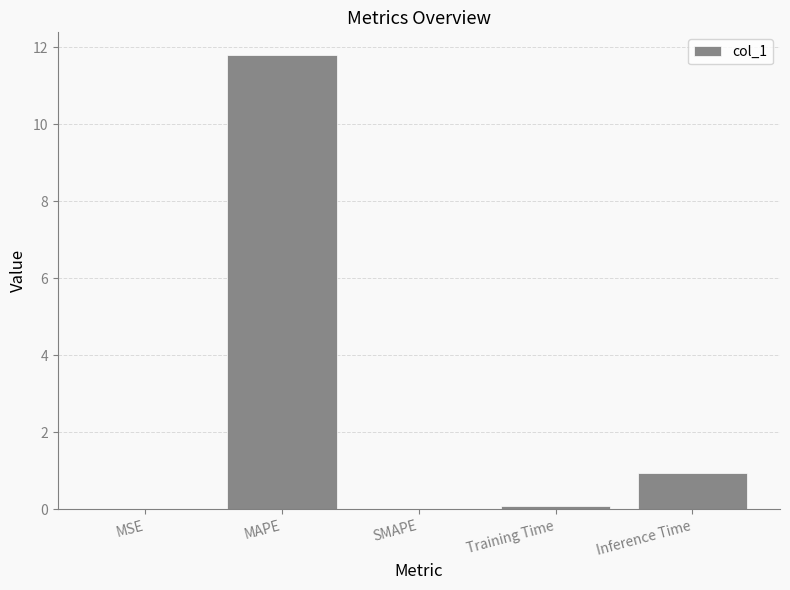

The chart shows a value of 1.5 at Inference Time. True or false?

False